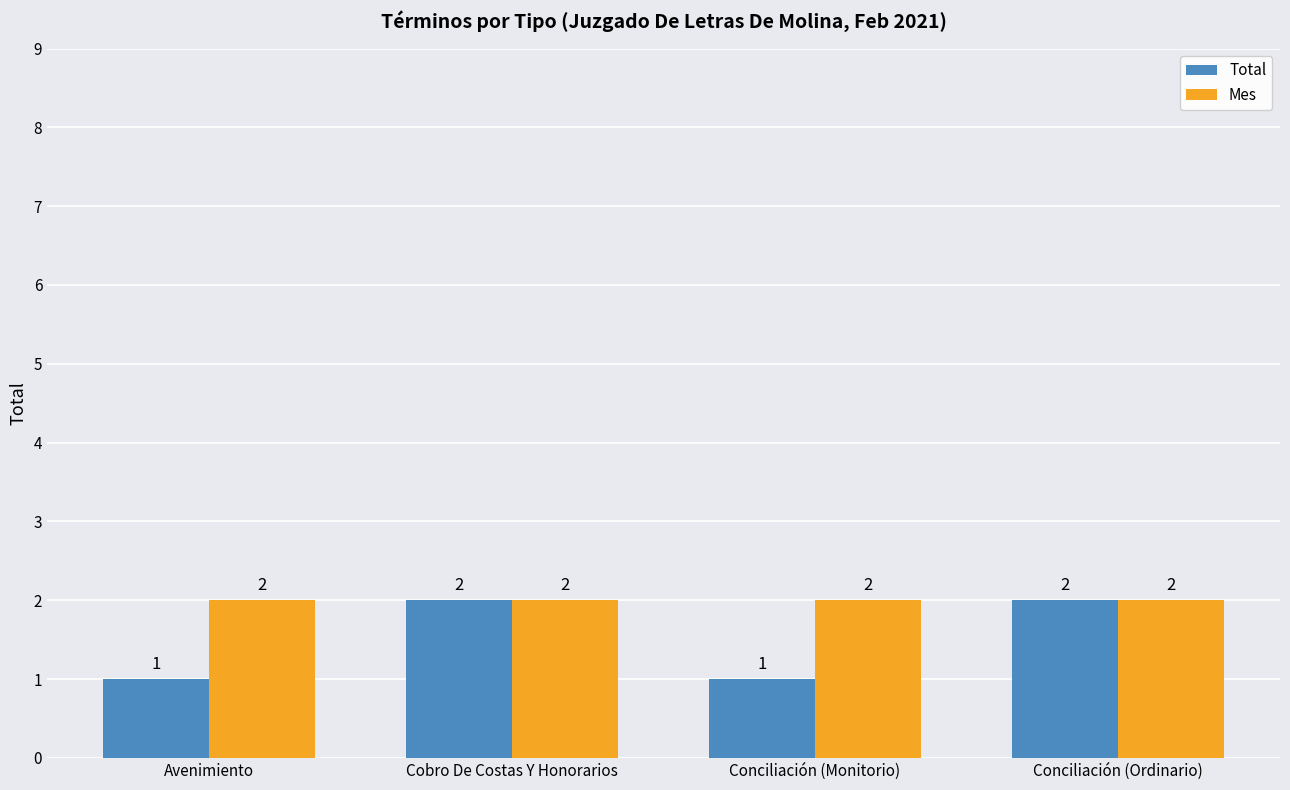

Read the Total value at Cobro De Costas Y Honorarios.

2